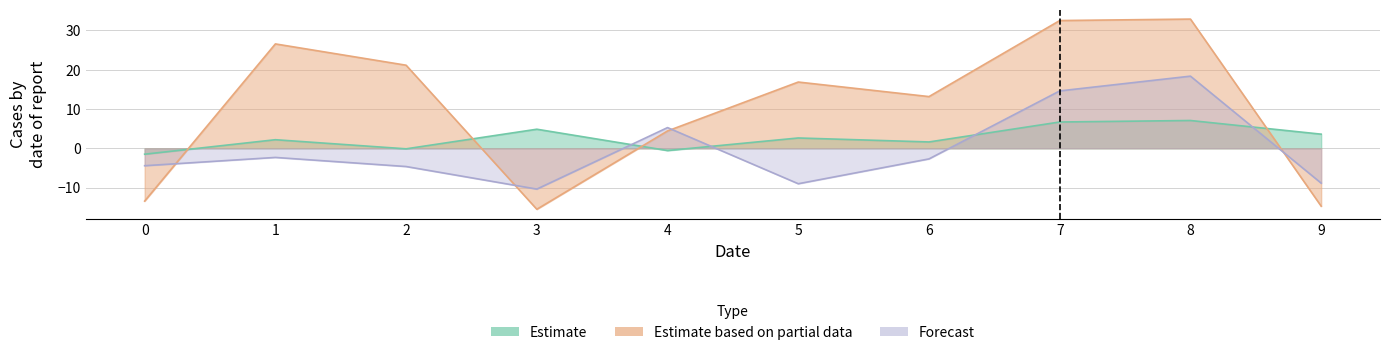

True or false: Estimate based on partial data has more than 0 interior local peaks.

True